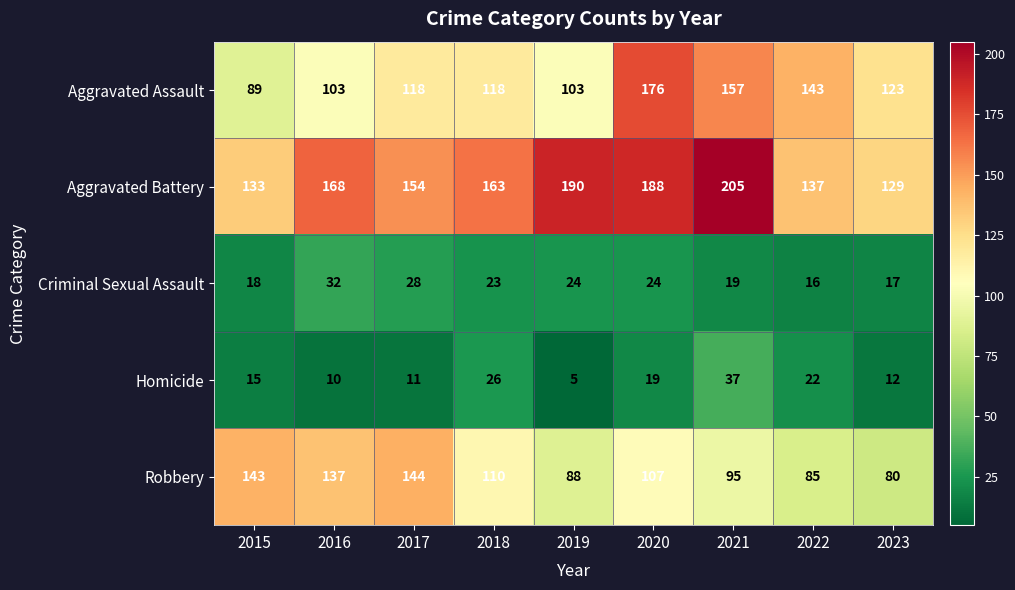

Rank the series at 2019 from highest to lowest value.

Aggravated Battery, Aggravated Assault, Robbery, Criminal Sexual Assault, Homicide